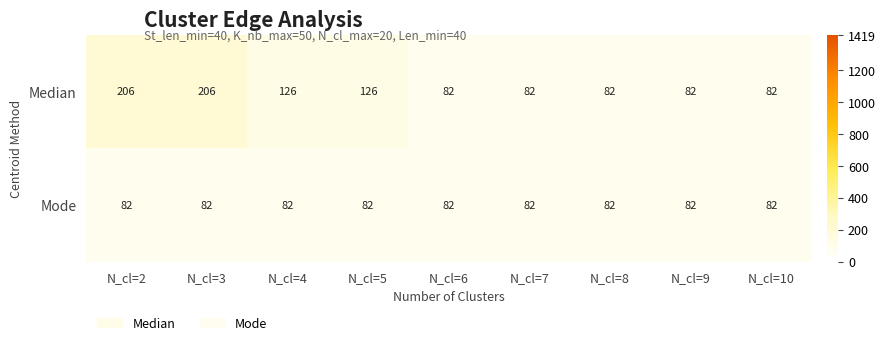

Reading left to right, transcribe all the data shown in this chart.

Median: 206	206	126	126	82	82	82	82	82
Mode: 82	82	82	82	82	82	82	82	82